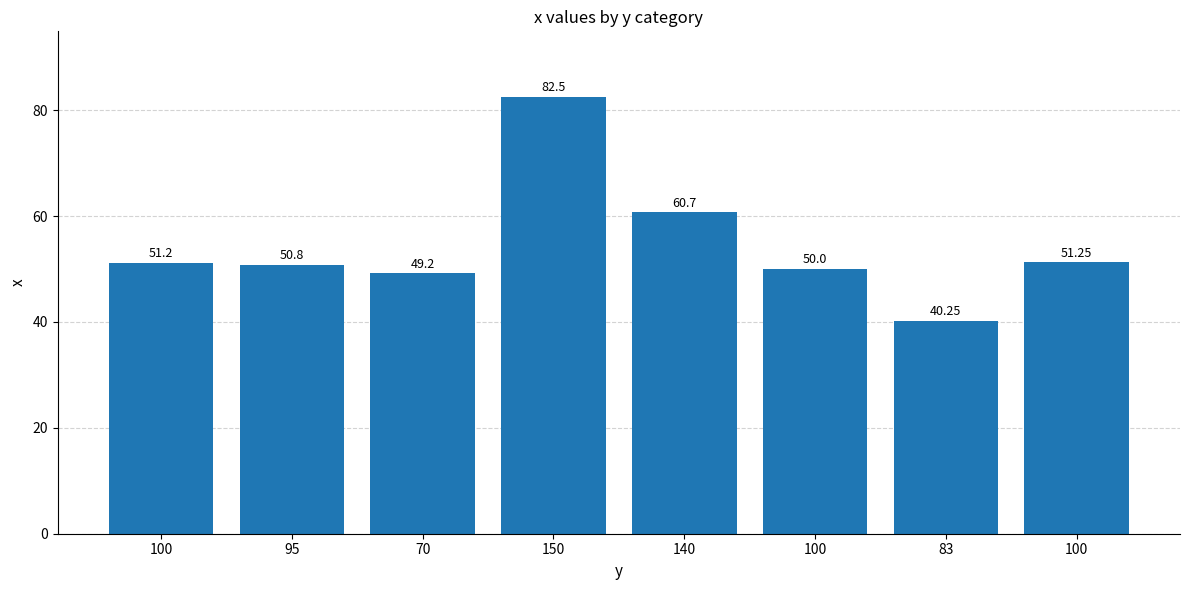

At which category does the chart reach its minimum across all series?

83